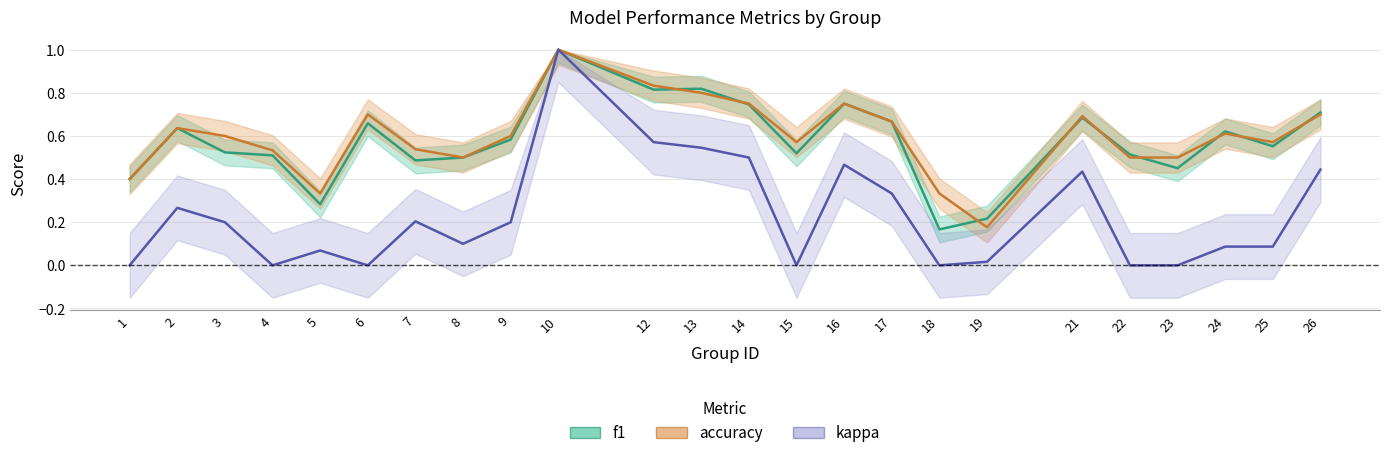

What is the minimum value for accuracy?

0.2